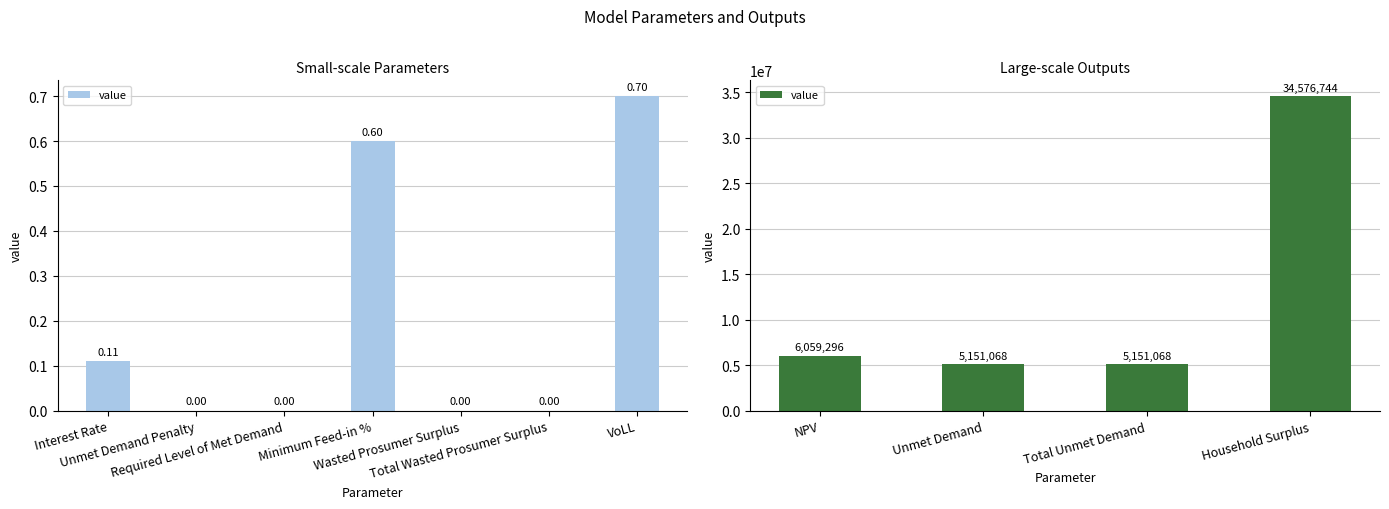

The value at Unmet Demand is 3090757.3. True or false?

False